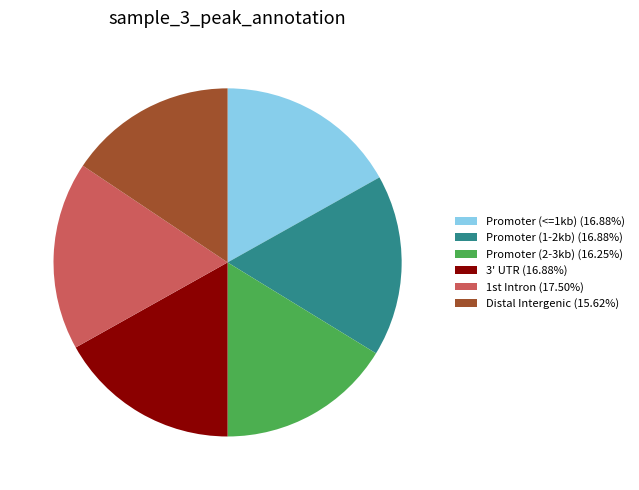

Is Promoter (<=1kb) (16.88%) the majority of the pie?

No